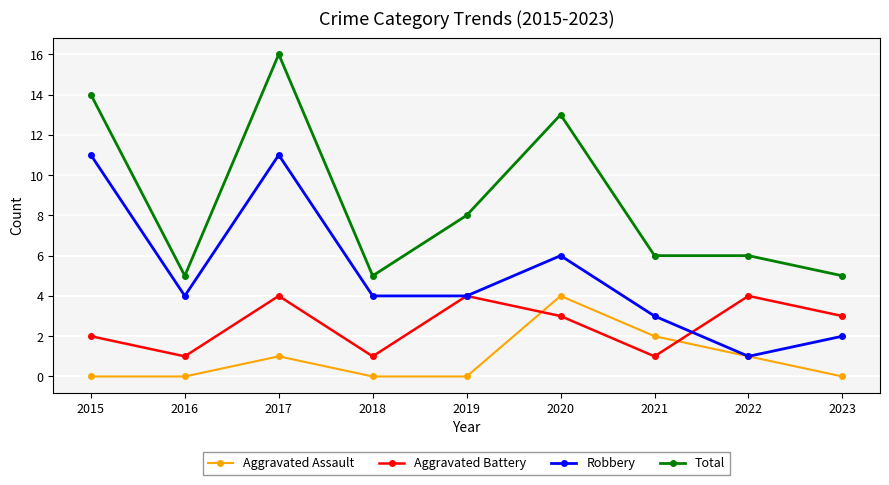

At which label does Aggravated Battery first exceed 3?

2017